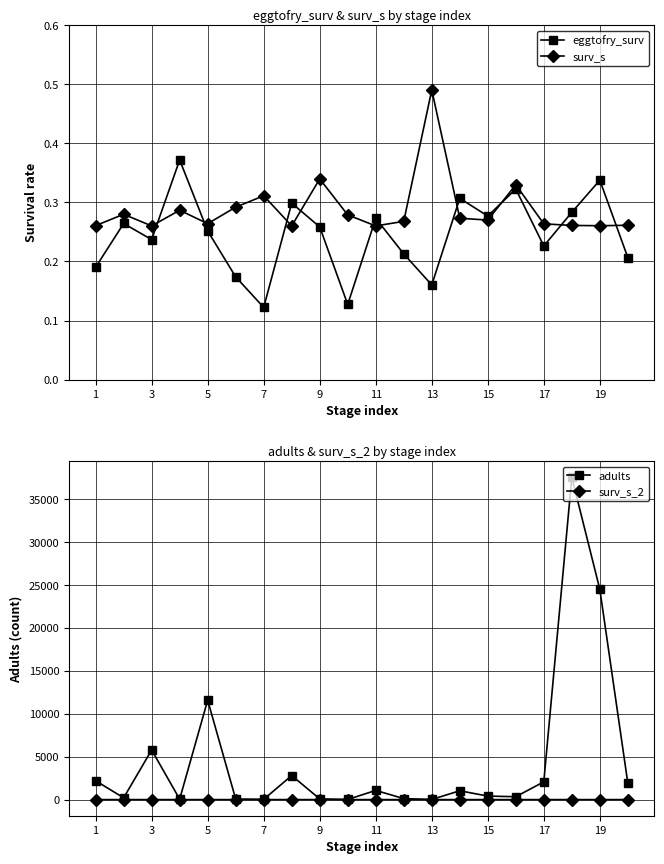

Count the surv_s values in the range 0 to 1.

20